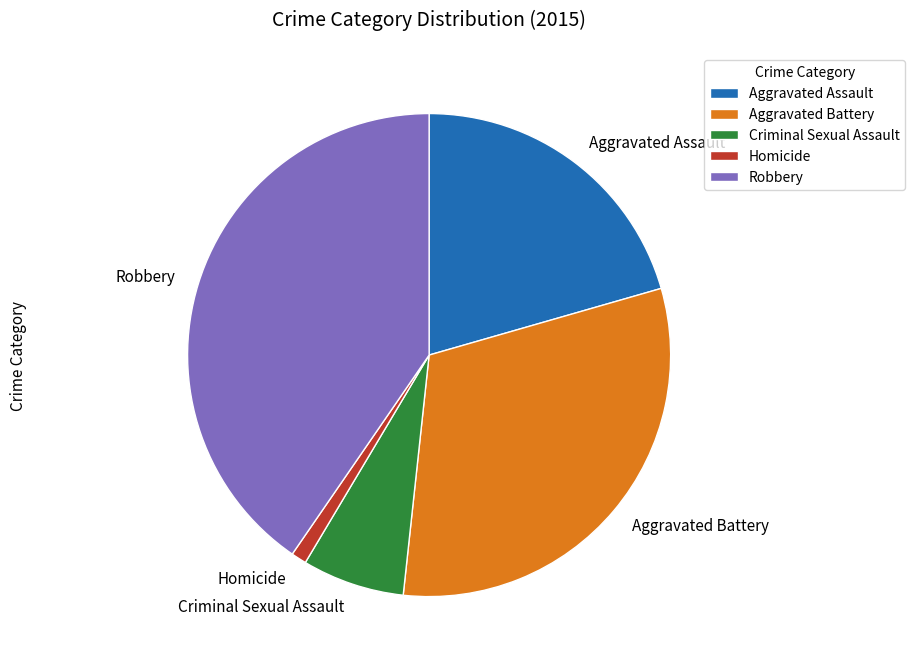

Rank the categories by value from highest to lowest.

Robbery, Aggravated Battery, Aggravated Assault, Criminal Sexual Assault, Homicide